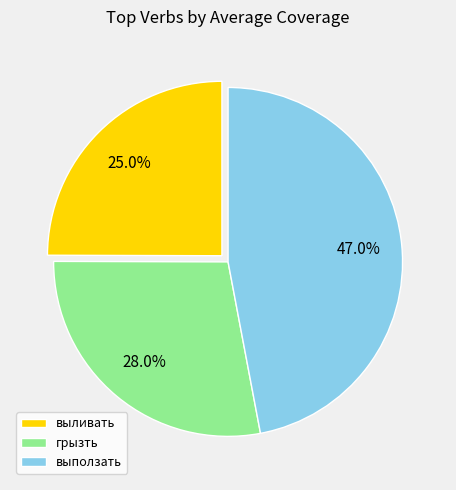

Which has a higher value, выливать or грызть?

грызть